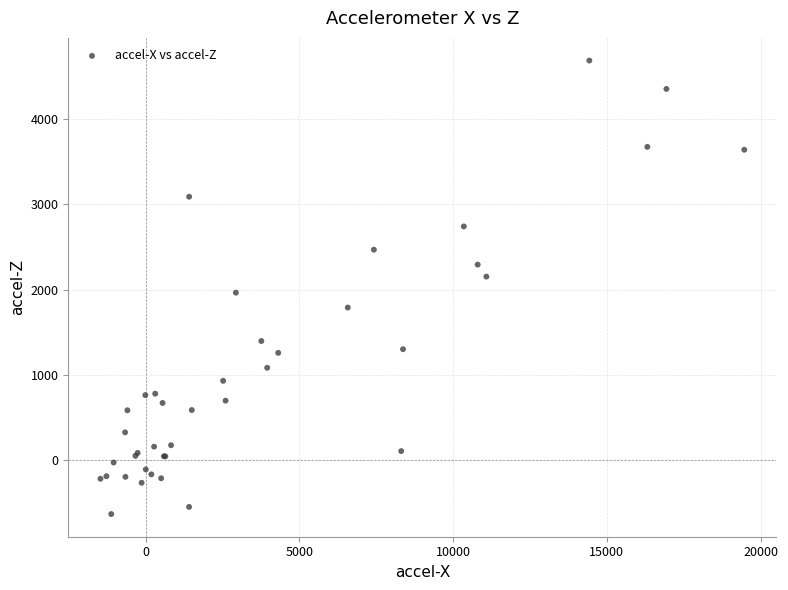

What Y value in the scatter plot is closest to 2027?

1965